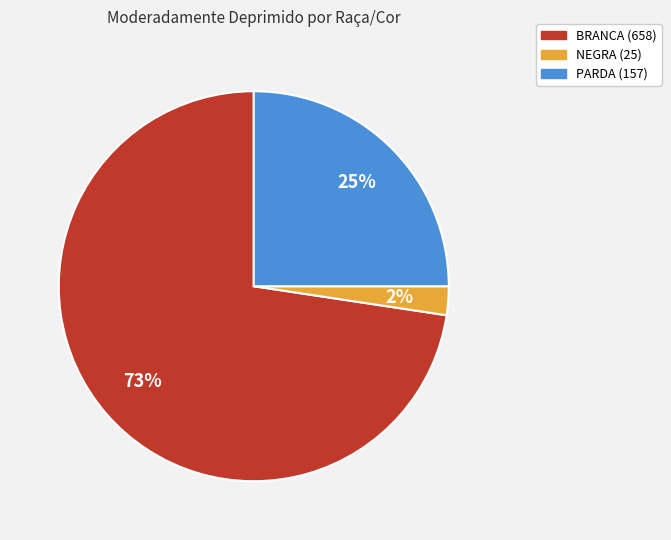

What is the largest slice in the pie chart?

BRANCA (658)